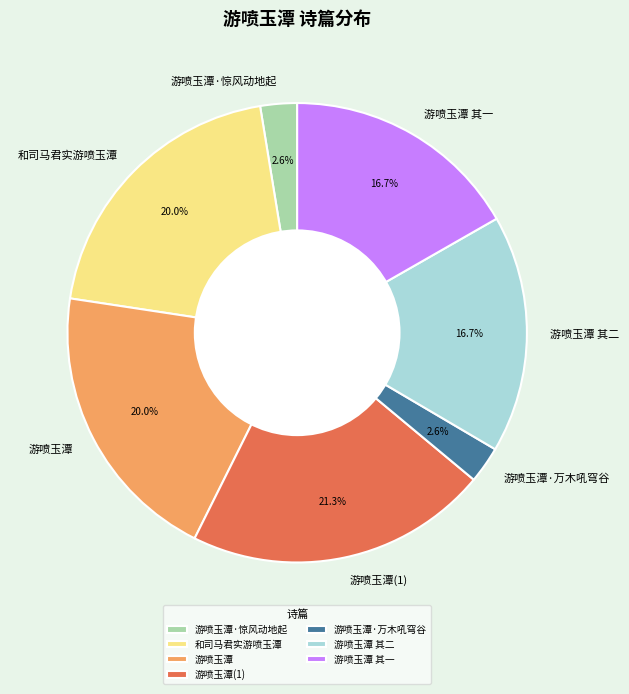

What percentage is the 游喷玉潭 其一 slice, to the nearest percent?

17%